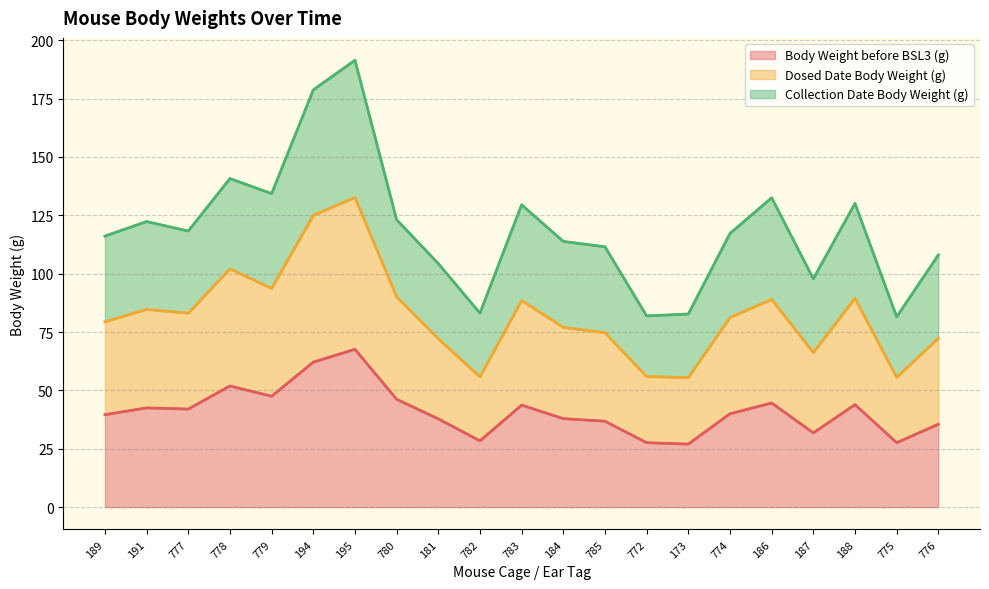

How many interior local valleys does the Body Weight before BSL3 (g) series have?

6